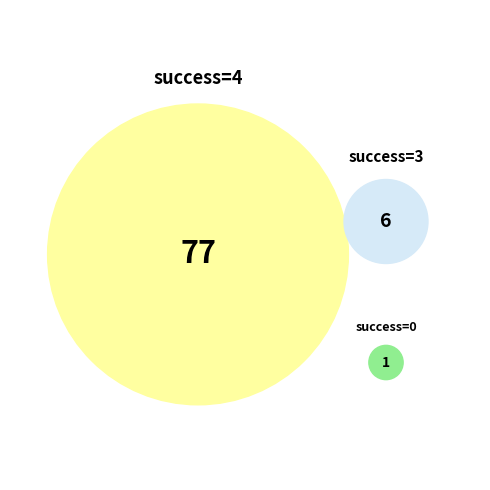

How many segments does this pie chart have?

3